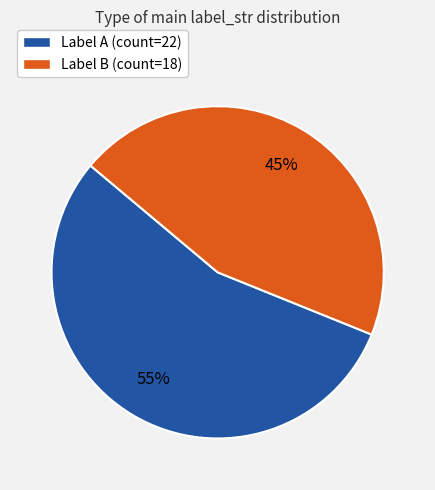

To the nearest percent, what is the difference between the largest and smallest slice percentages?

10%